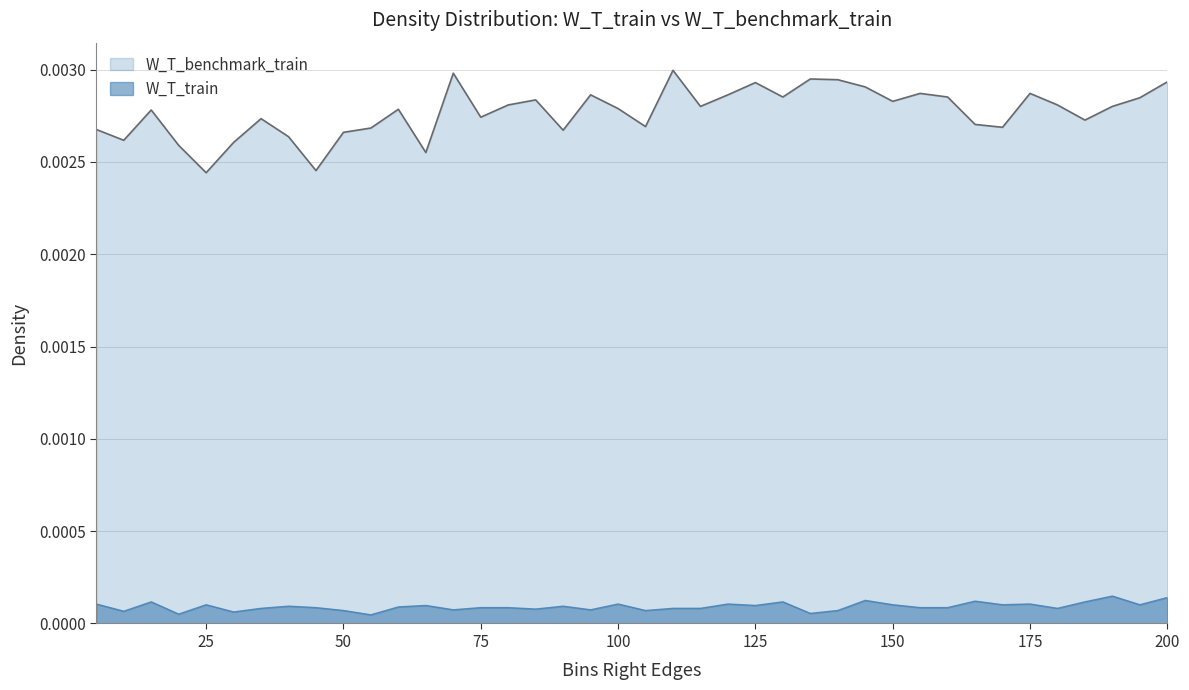

How many lines are shown in the chart?

2